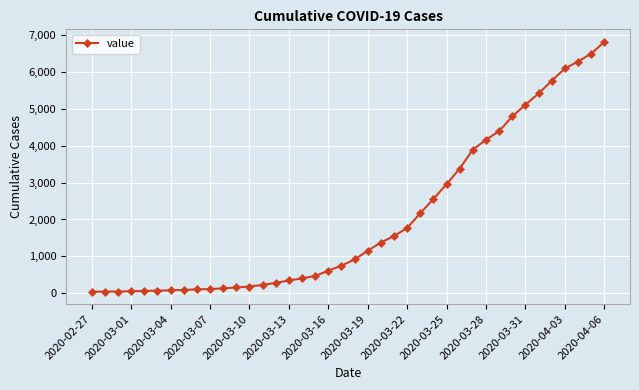

What is the greatest value displayed?

6820